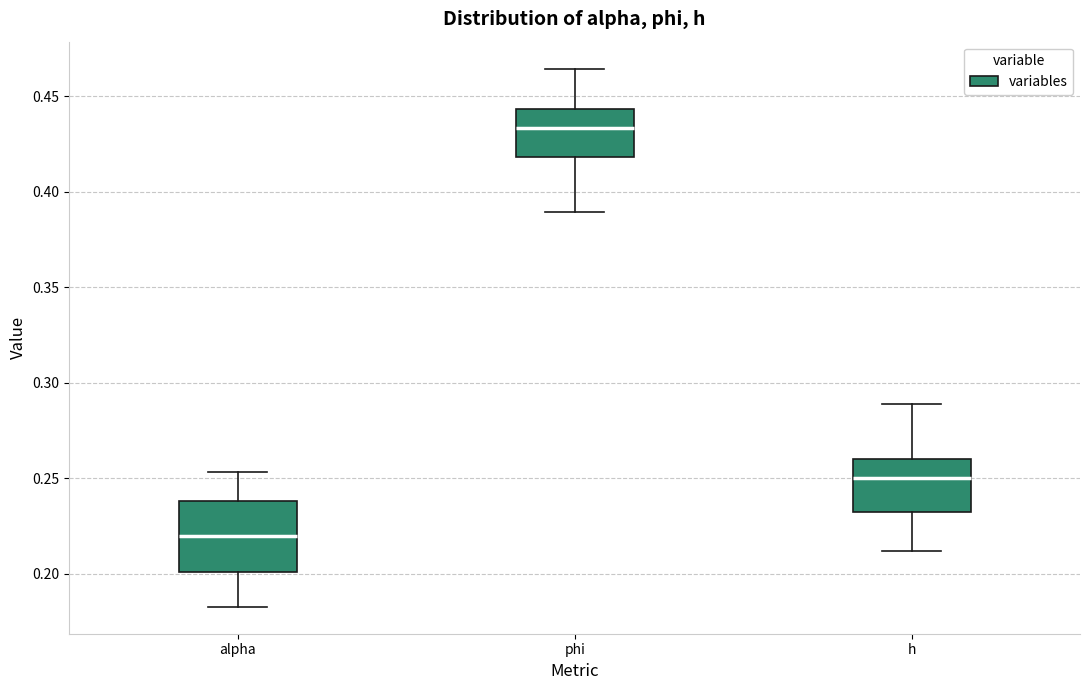

Reading left to right, transcribe this box plot: for each box, give where its median line is, the range the box spans, and where its two whiskers end, as read against the y-axis. The values are not printed on the chart, so give them approximately, as read against the axis.

alpha: median 0.220, box 0.200 to 0.240, whiskers 0.185 to 0.255
phi: median 0.435, box 0.420 to 0.445, whiskers 0.390 to 0.465
h: median 0.250, box 0.230 to 0.260, whiskers 0.210 to 0.290